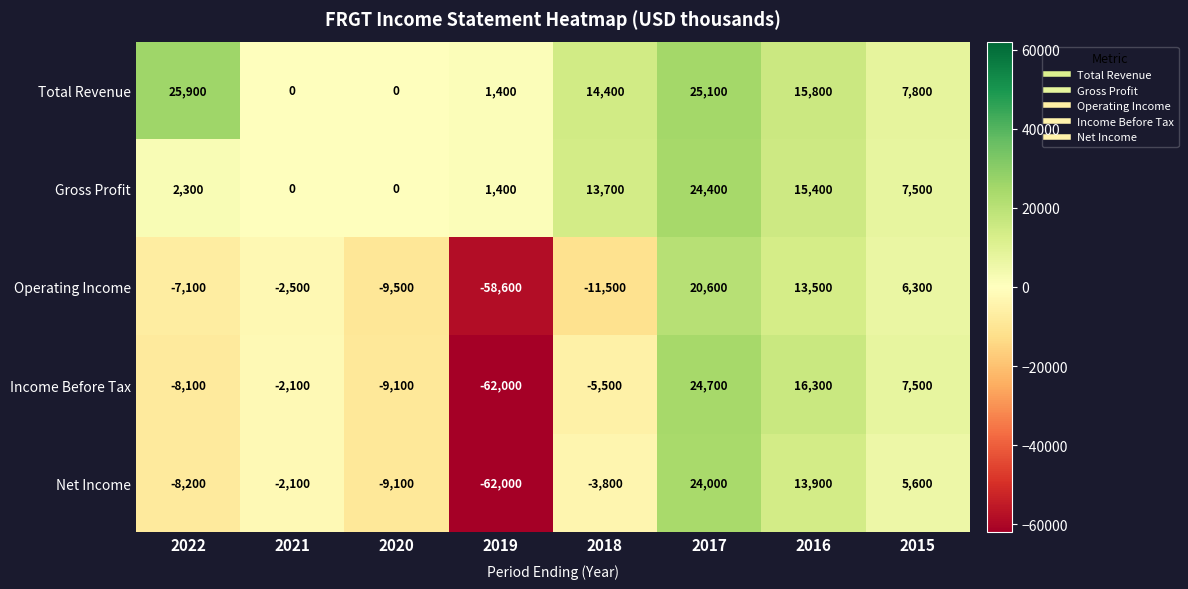

Is it true that Operating Income equals 13500 at 2016?

True